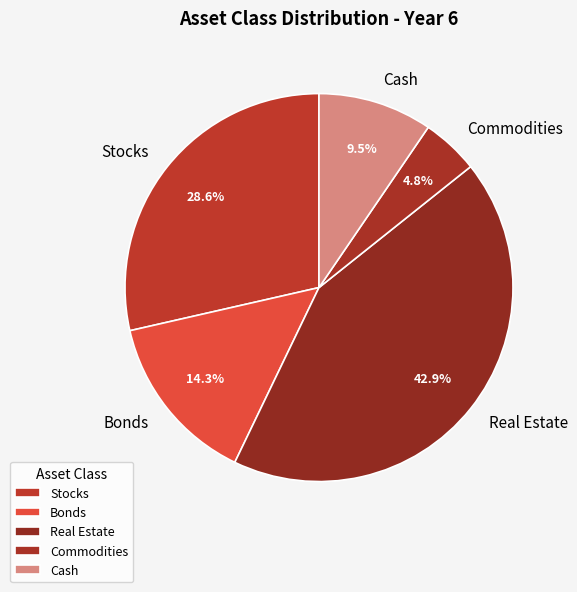

How many slices are in this pie chart?

5